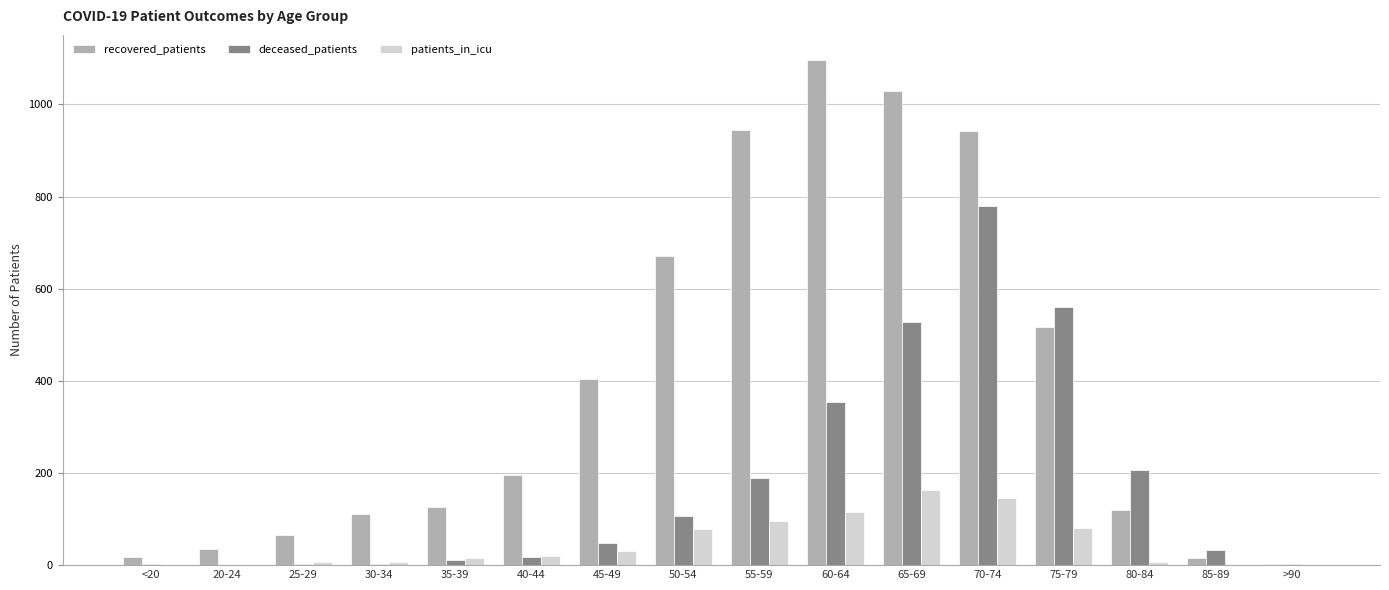

How many data points does each series have?

16